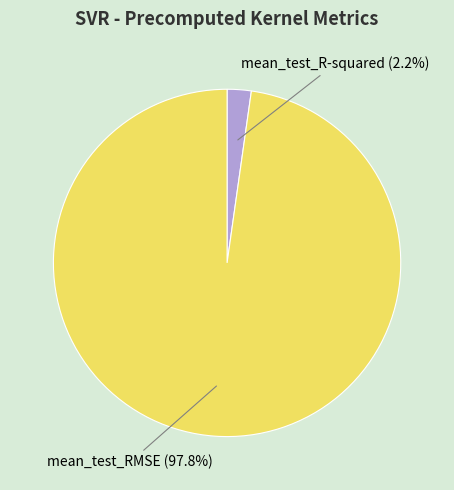

Is there any slice that represents more than half of the pie?

Yes